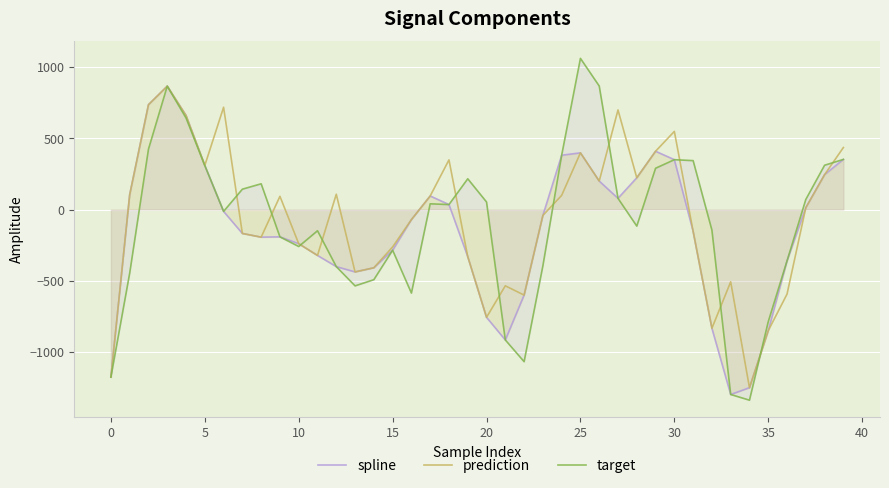

What is the total value across all series at 10?

-738.5